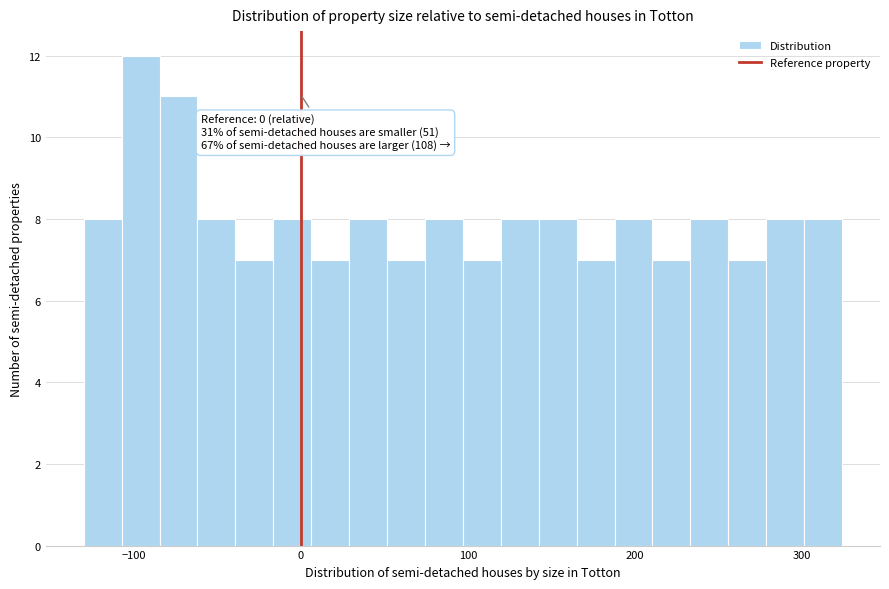

Around what value on the x-axis is the tallest bar? Give the approximate position of its centre, as read against the axis.

-100